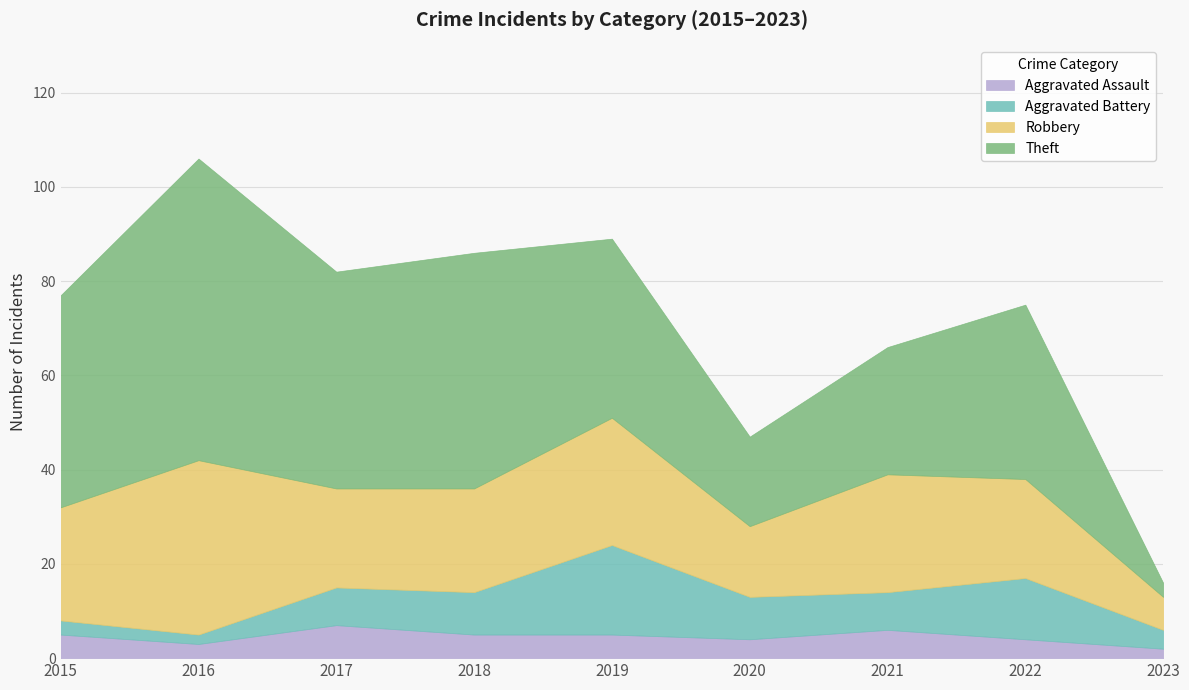

What is the total value across all series at 2016?

106